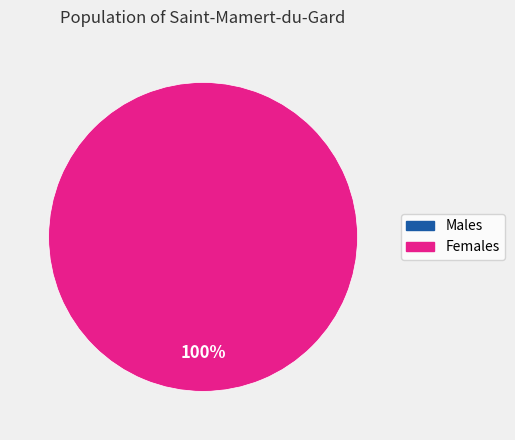

To the nearest percent, what portion does 1506965169 represent?

100%